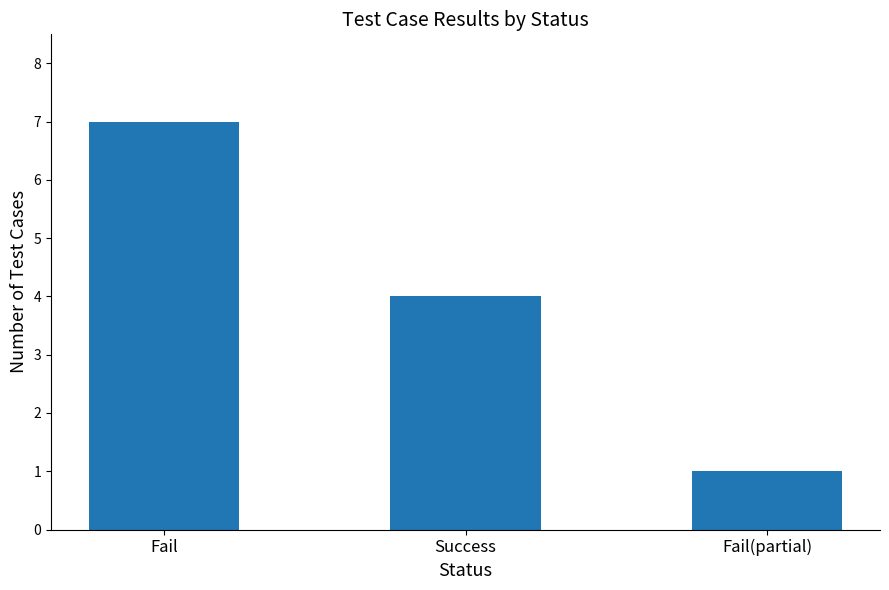

Rank the categories by value from lowest to highest.

Fail(partial), Success, Fail